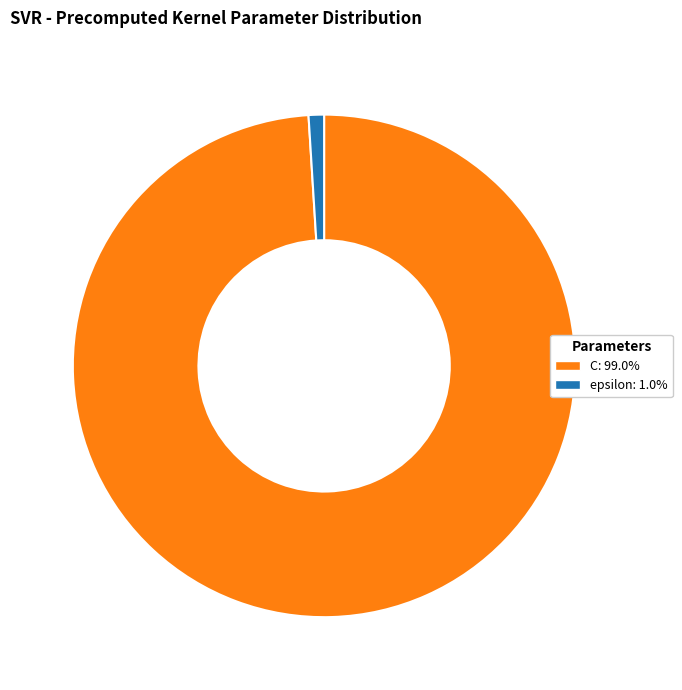

True or false: epsilon accounts for 11% of the total.

False